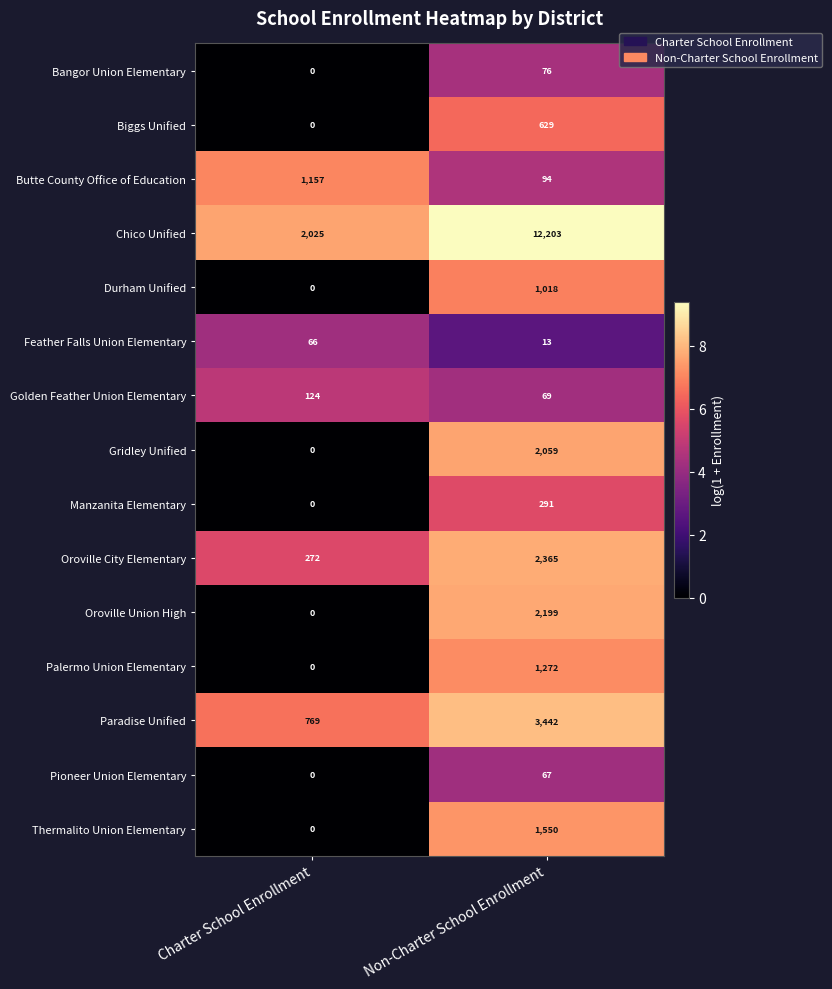

Which series has the widest spread of values?

Chico Unified